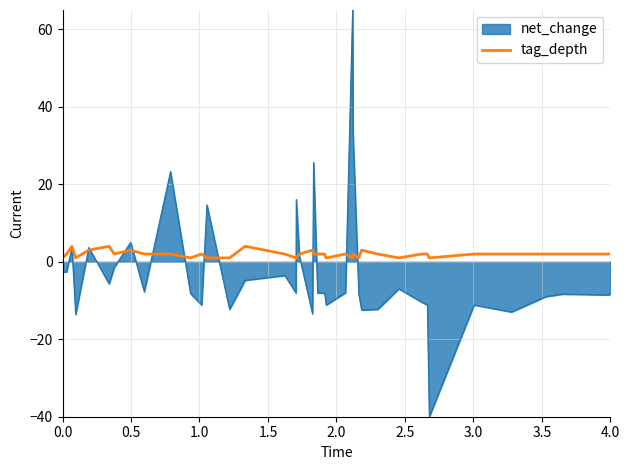

What is the maximum value for tag_depth?

4.0